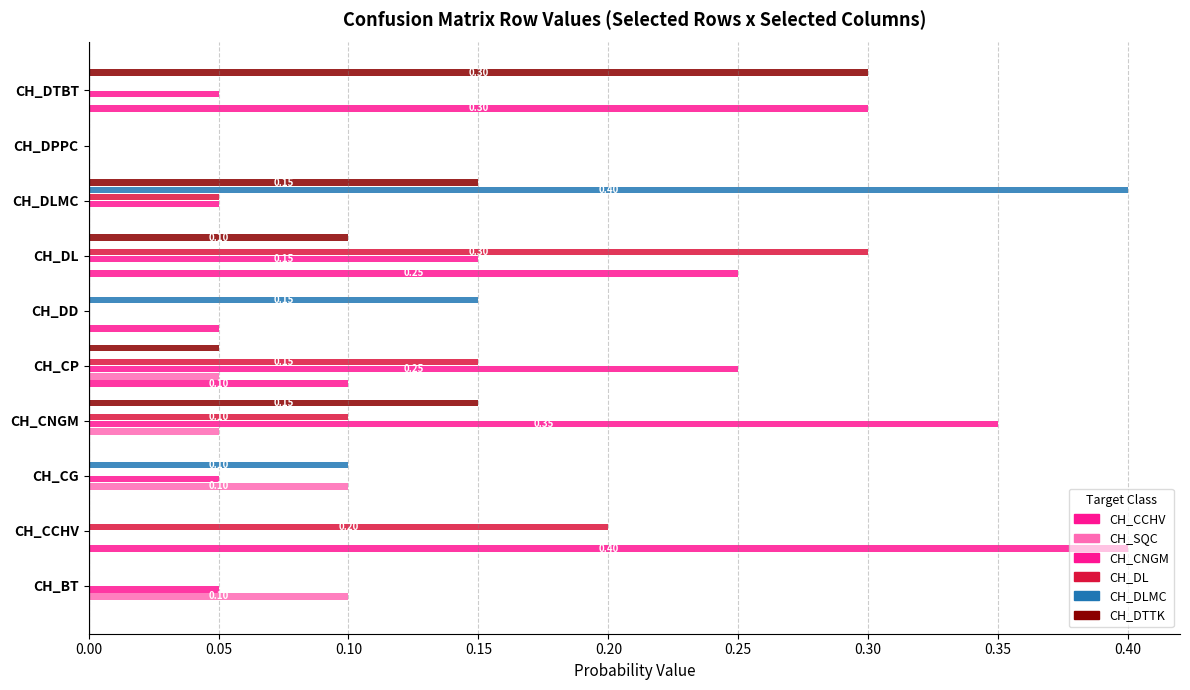

How many categories are shown in the chart?

10